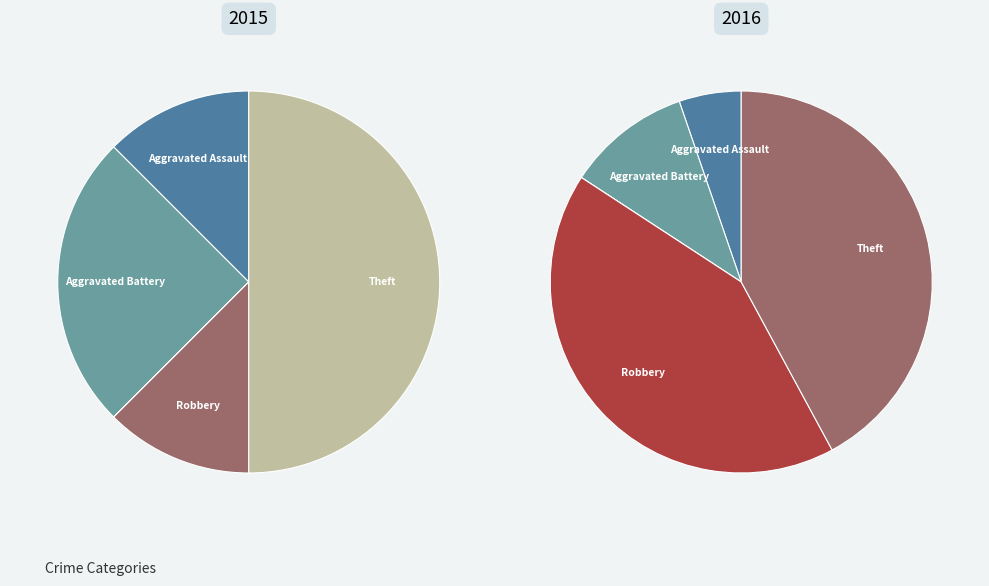

Which series changed the most between Robbery and Theft?

2015